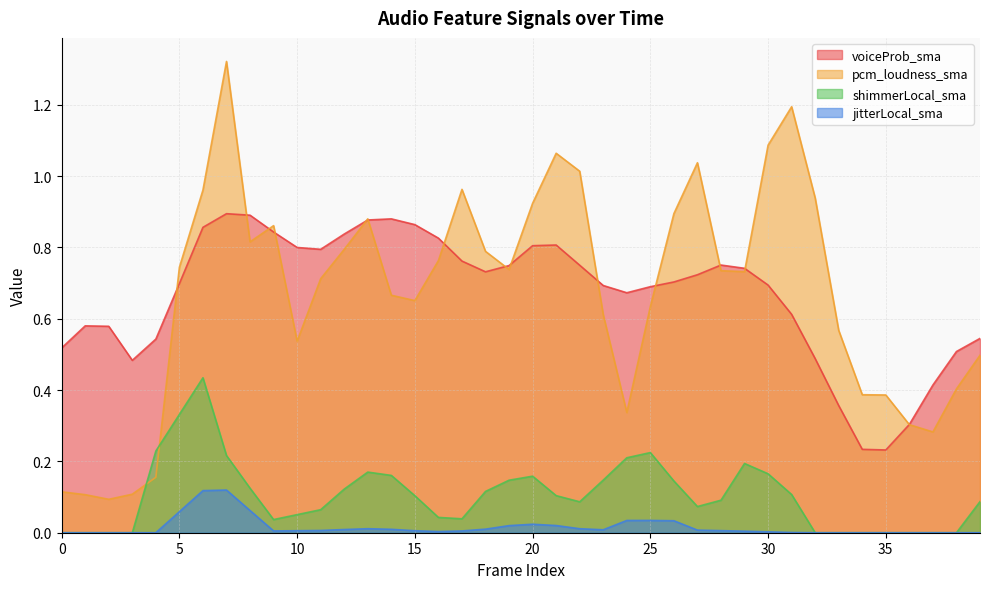

True or false: shimmerLocal_sma has a value of 0.2 at 14.

True